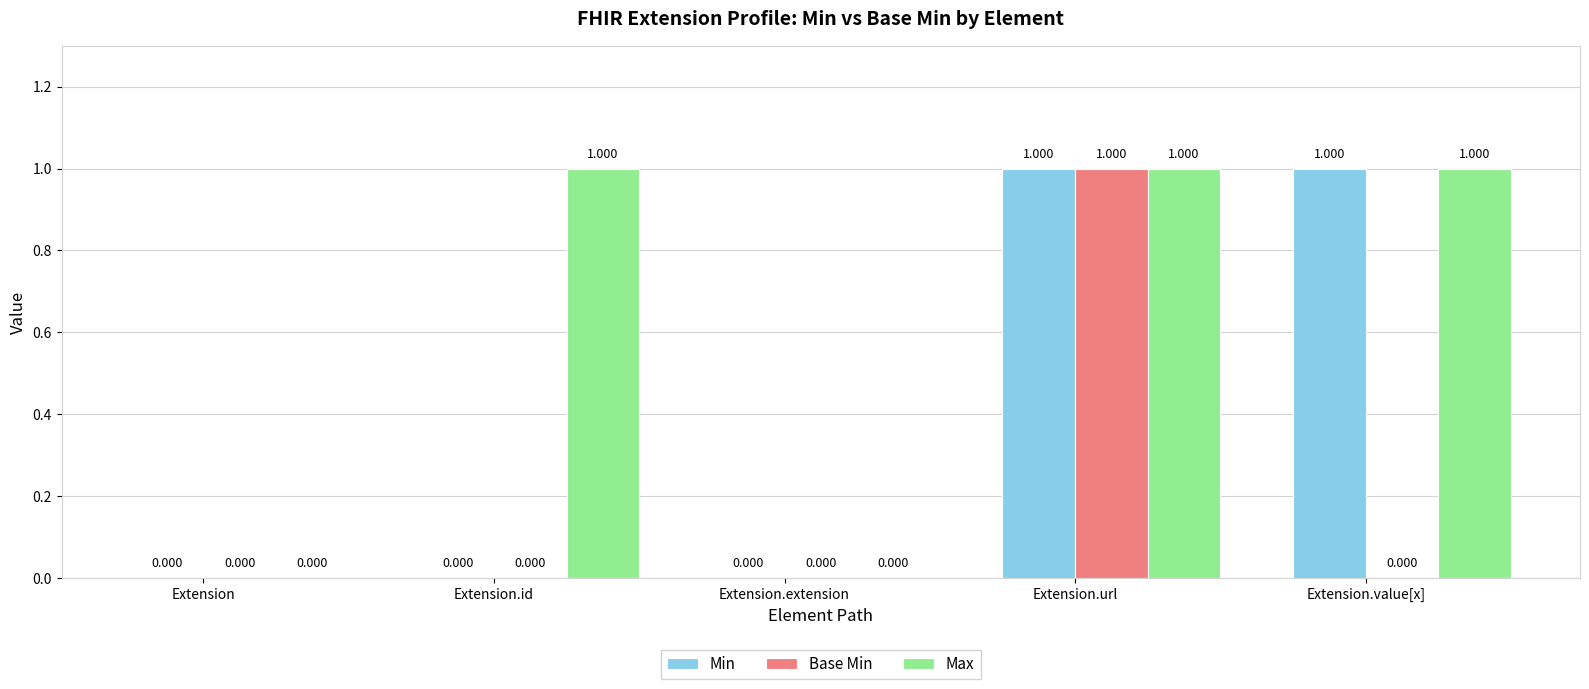

Are the bars horizontal?

No